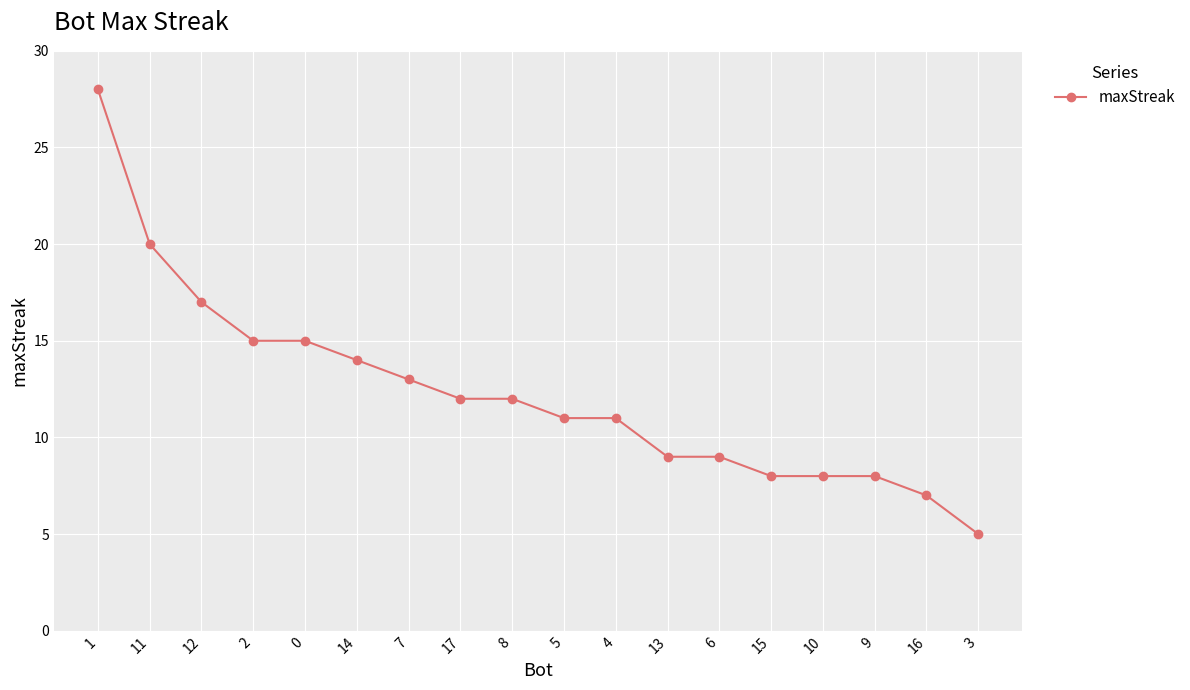

At which label does the data first exceed 12?

1